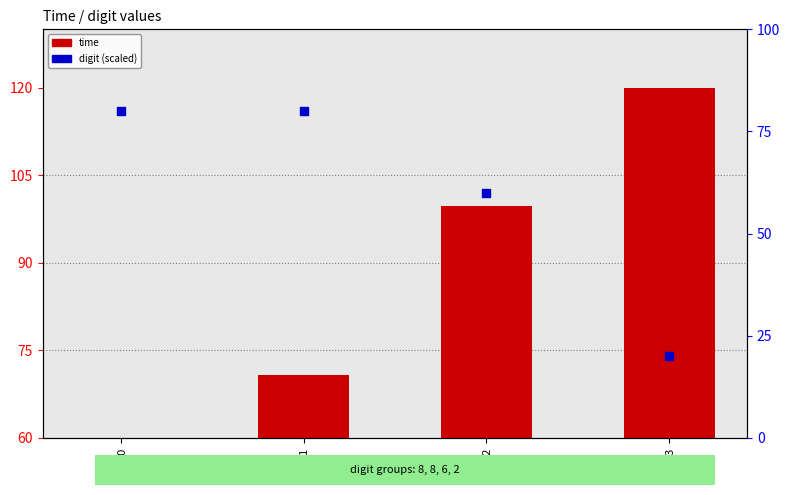

Which series contains the lowest Y value?

digit (scaled)